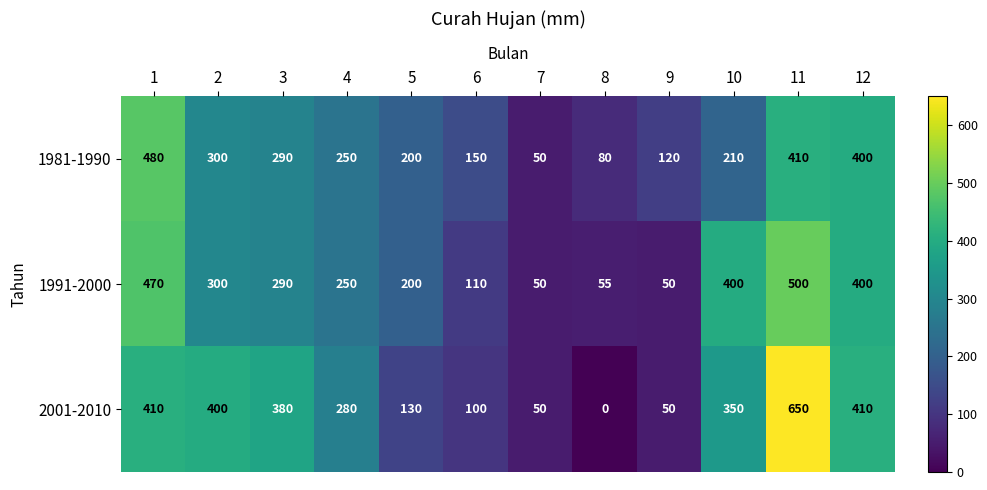

Count the number of categories in the chart.

12